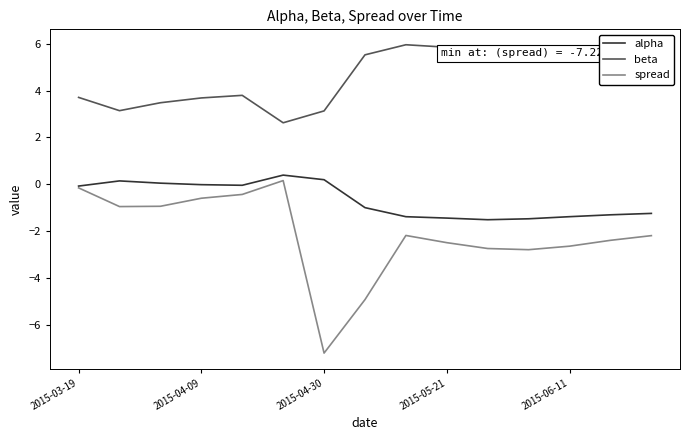

Which series has the largest range (max minus min)?

spread